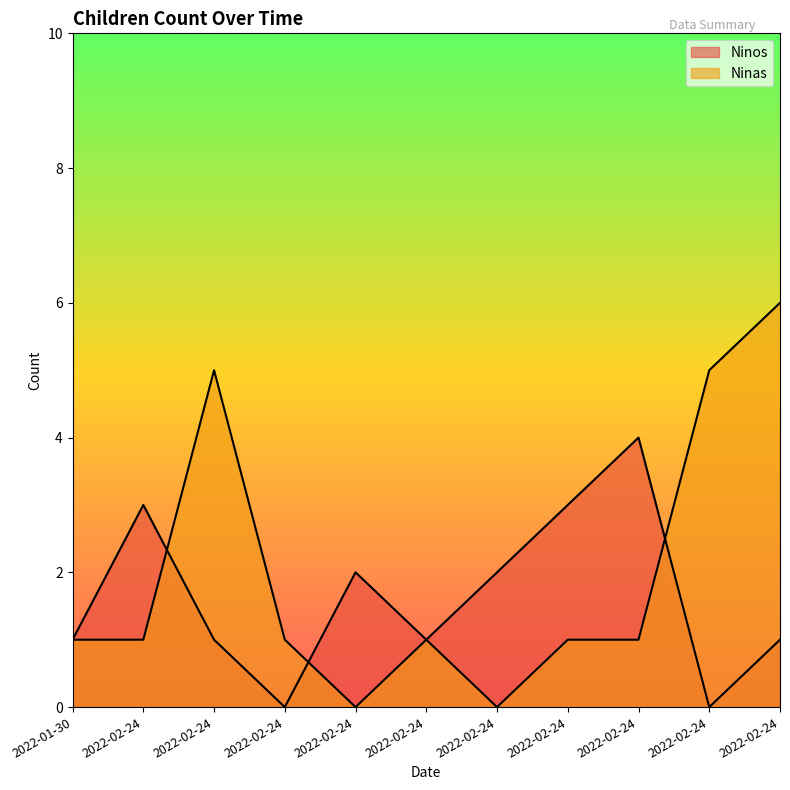

Between which two adjacent categories do Ninas and Ninos first intersect?

2022-02-24 and 2022-02-24